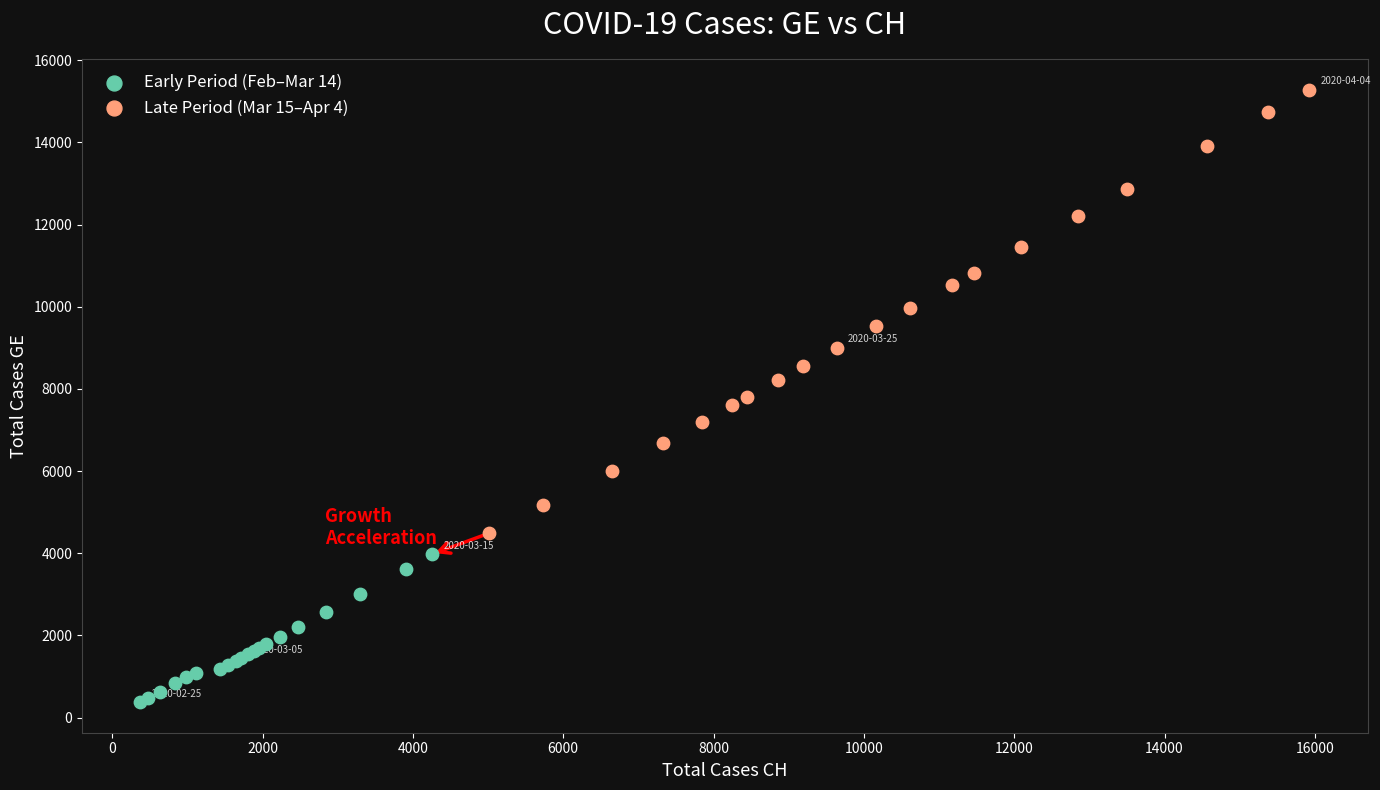

Which series reaches the maximum Y coordinate?

Late Period (Mar 15–Apr 4)